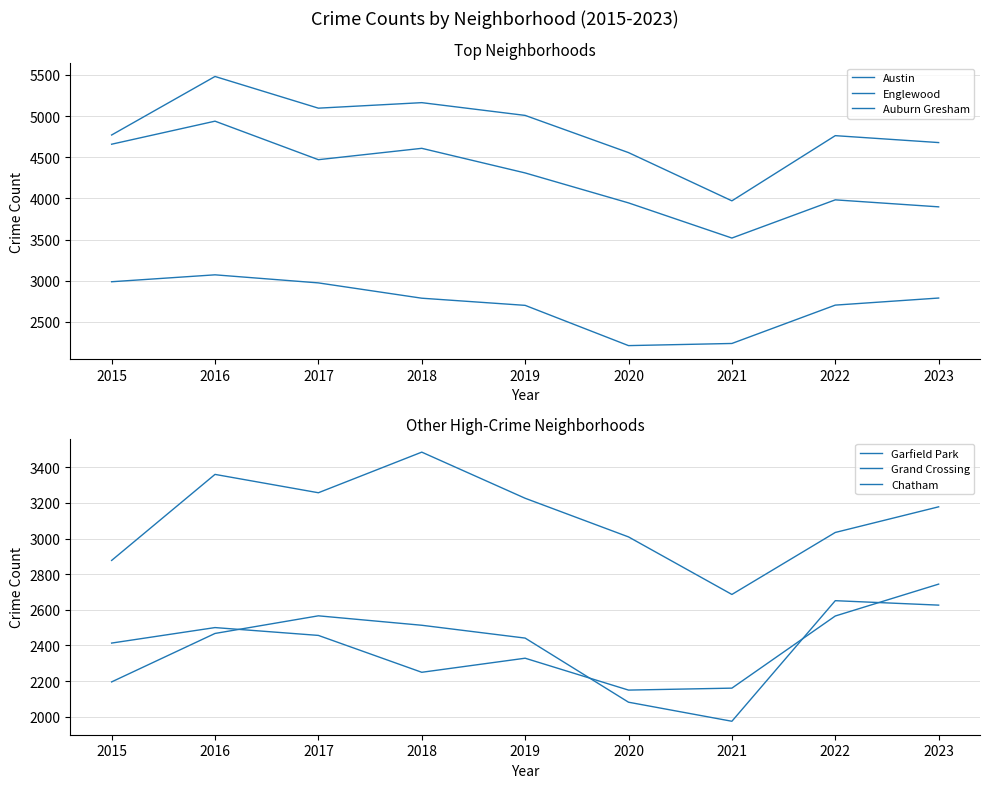

Between 2019 and 2023, which is larger?

2019